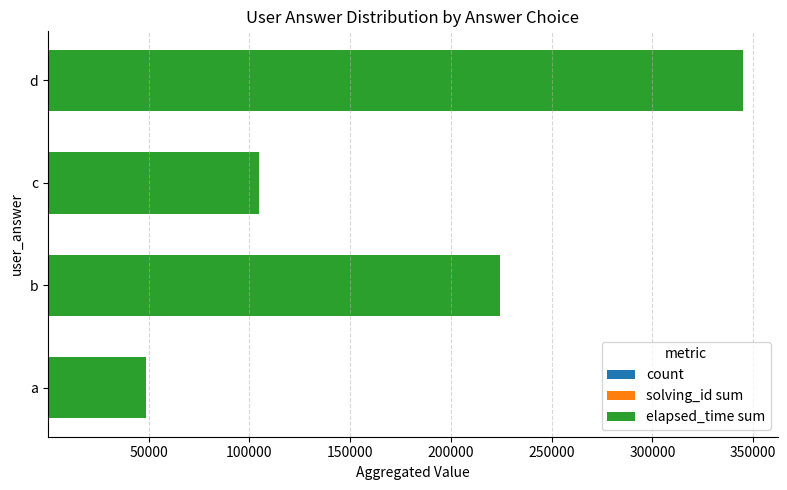

How many distinct data groups are displayed?

3